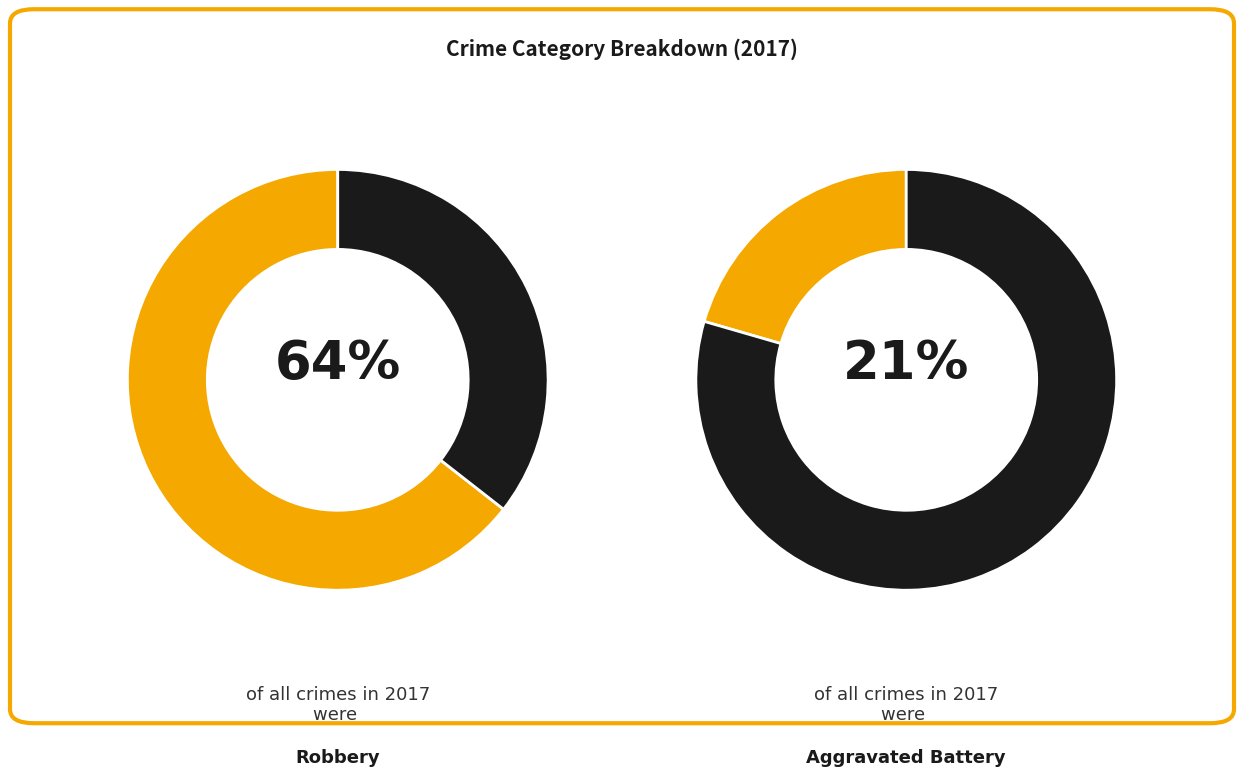

What percentage is the Aggravated Battery slice, to the nearest percent?

21%